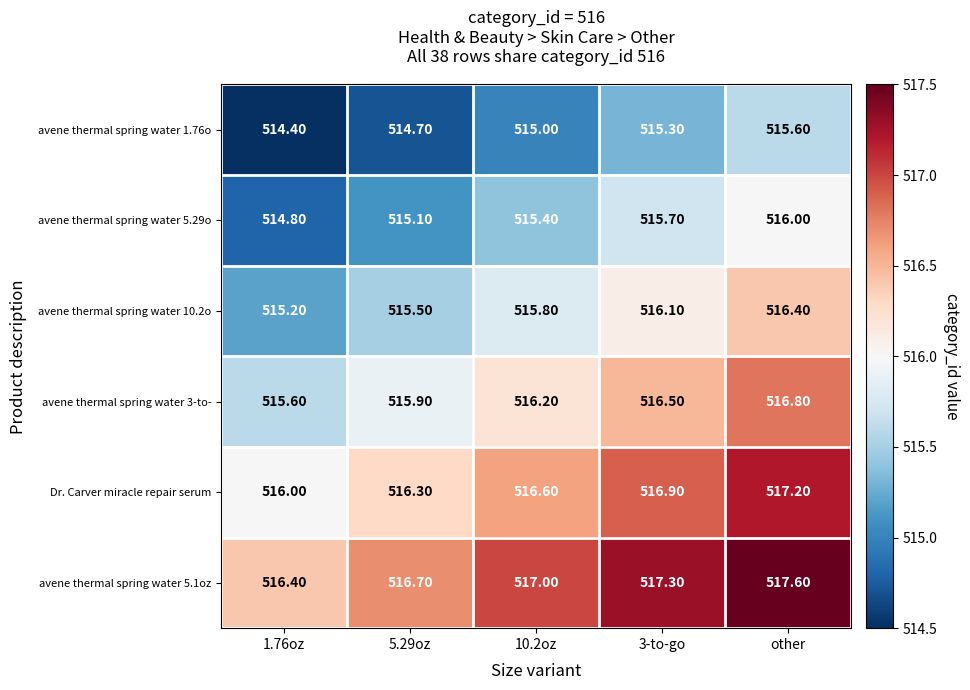

What is the sum of all avene thermal spring water 10.2o values?

2579.0